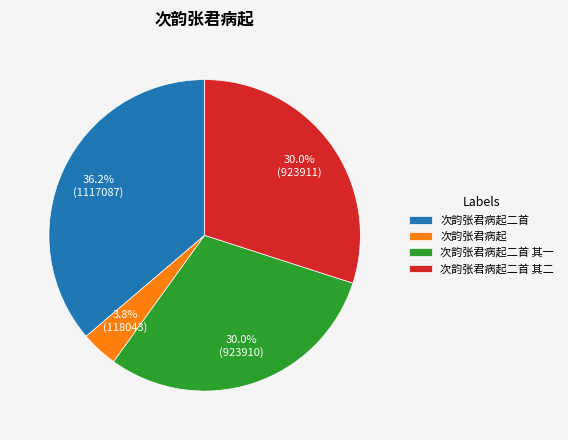

Which category has the smallest portion of the pie?

次韵张君病起